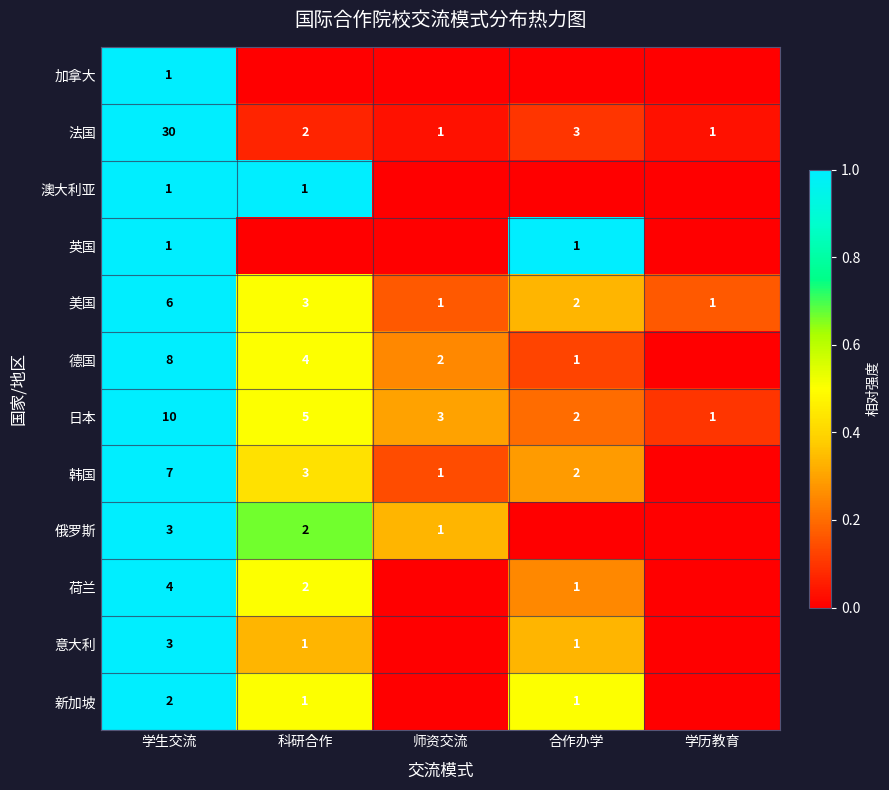

At which label does 日本 first exceed 3?

学生交流